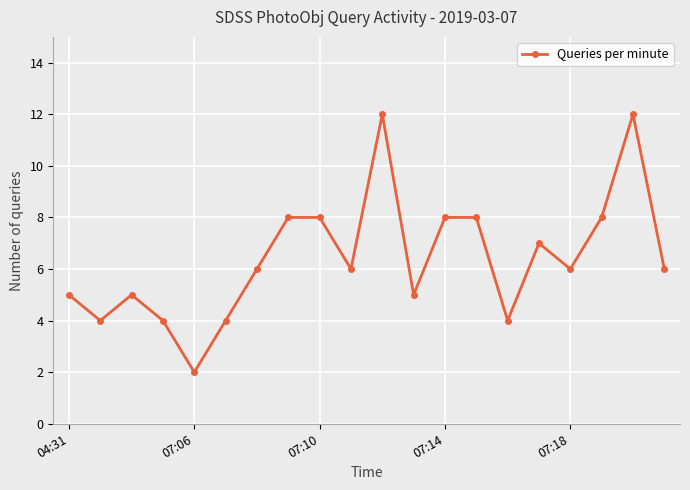

What is the sum of all values?

128